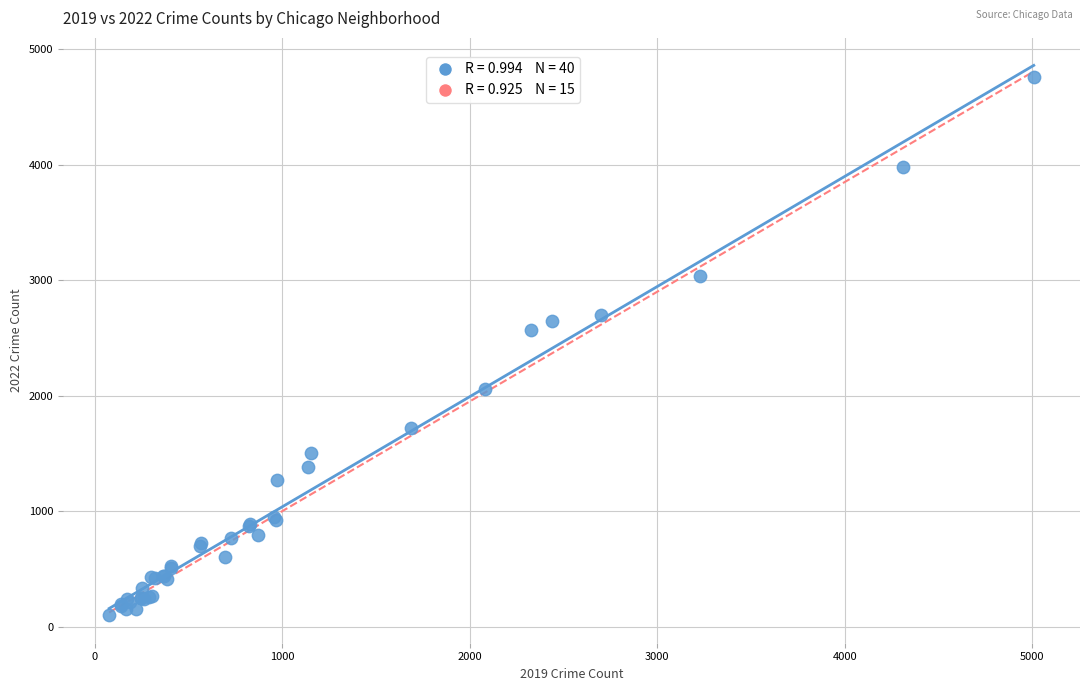

What Y value in the scatter plot is closest to 2431?

2566